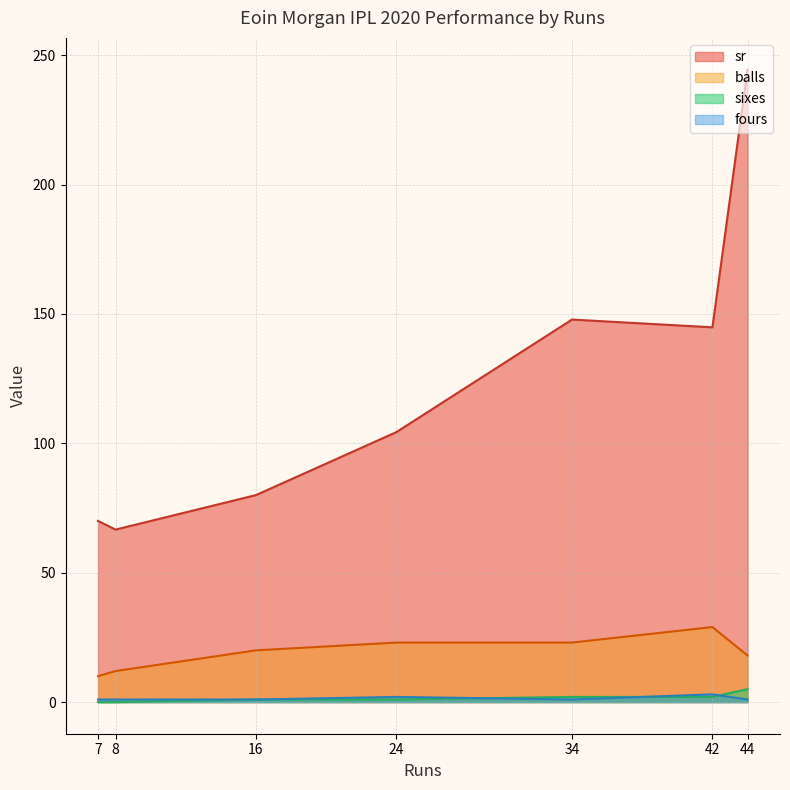

List the labels in order of sr value, smallest first.

8, 7, 16, 24, 42, 34, 44